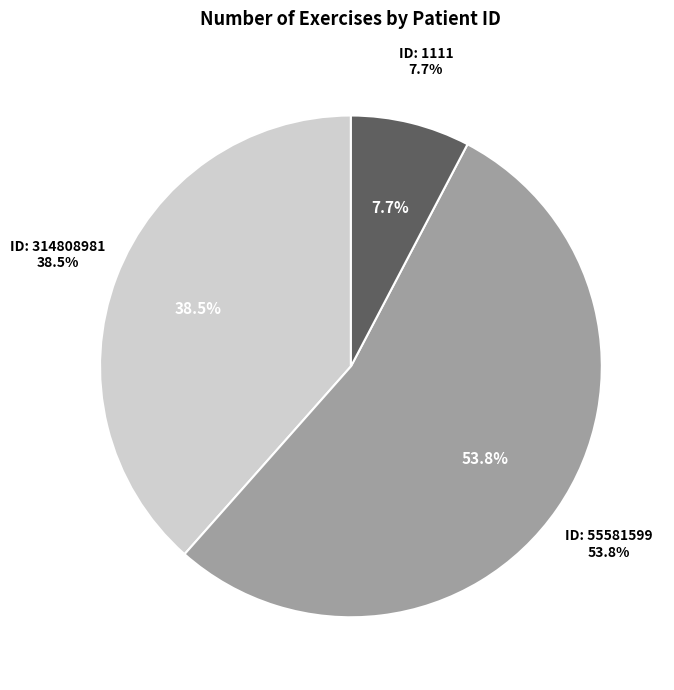

What is the largest slice in the pie chart?

55581599